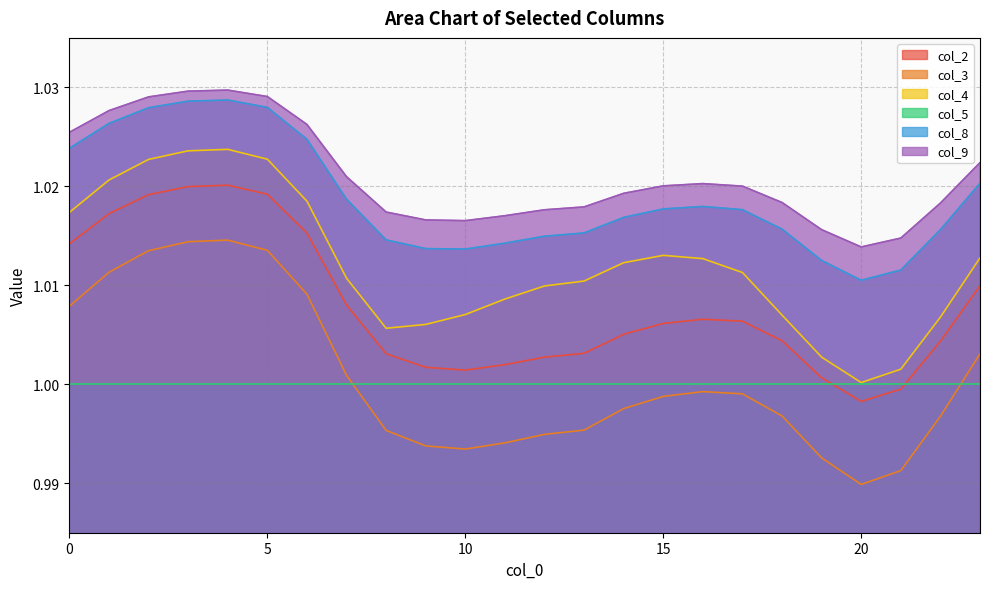

Which category has the lowest value across all series?

20